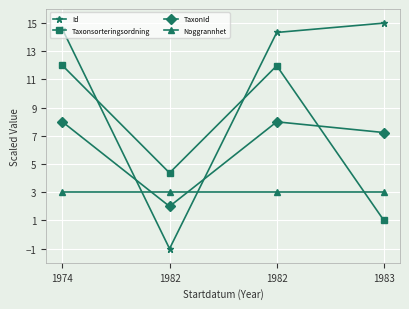

What is the total value across all series at 1983?

26.2